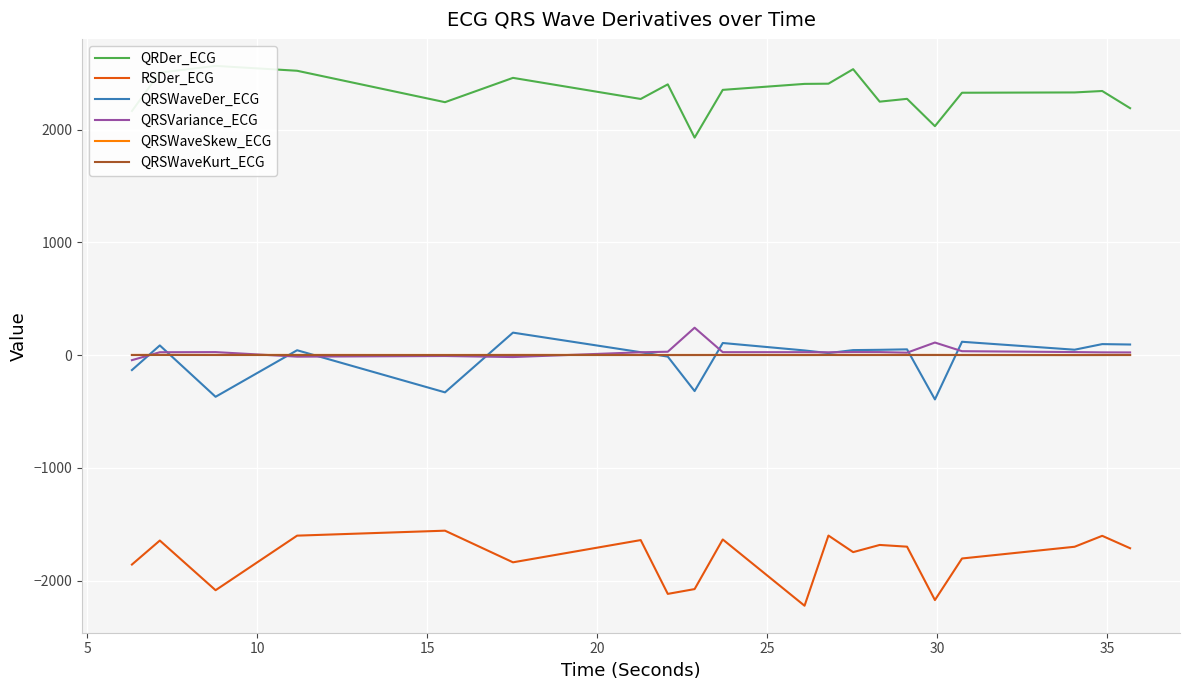

What is the smallest value displayed?

-2222.0